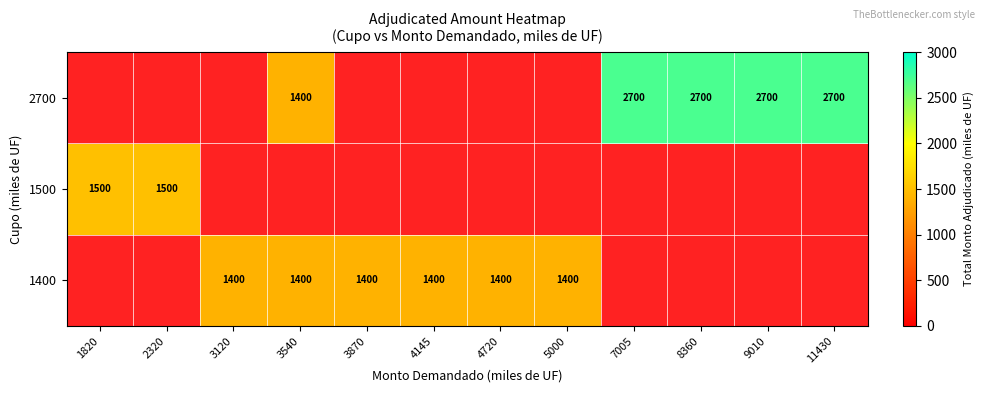

The value of 2700 at 8360 is 2700. True or false?

True